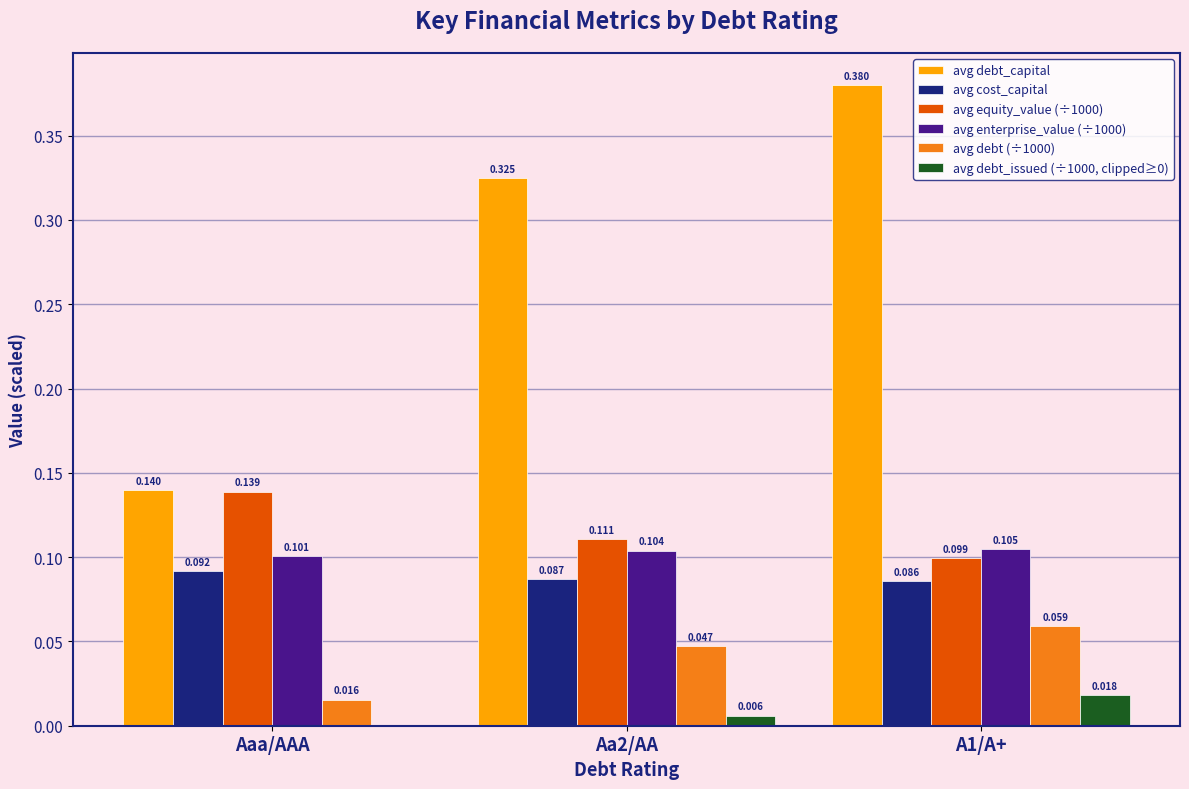

Which series changed the most between Aaa/AAA and A1/A+?

avg debt_capital